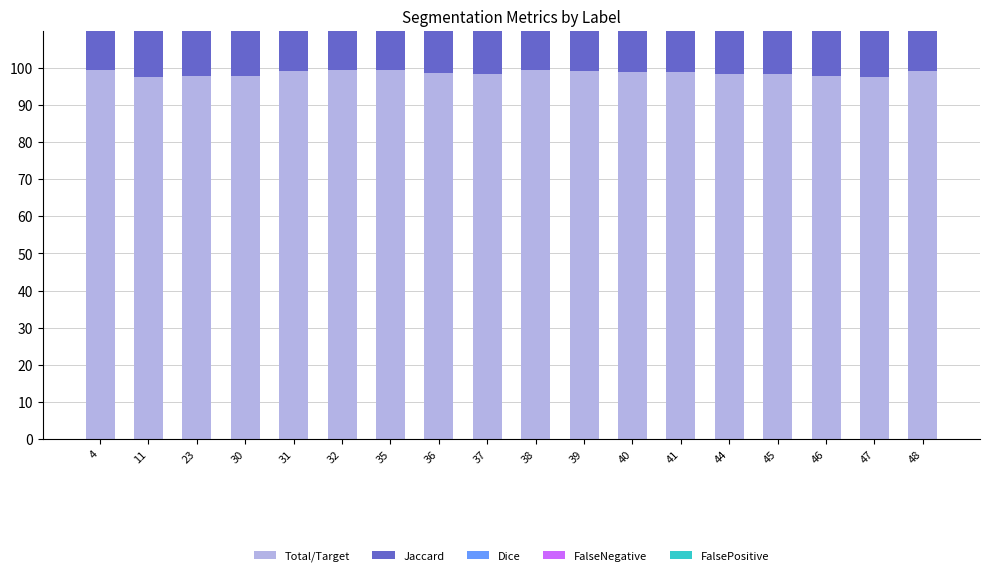

At which label does FalseNegative first exceed 1?

11